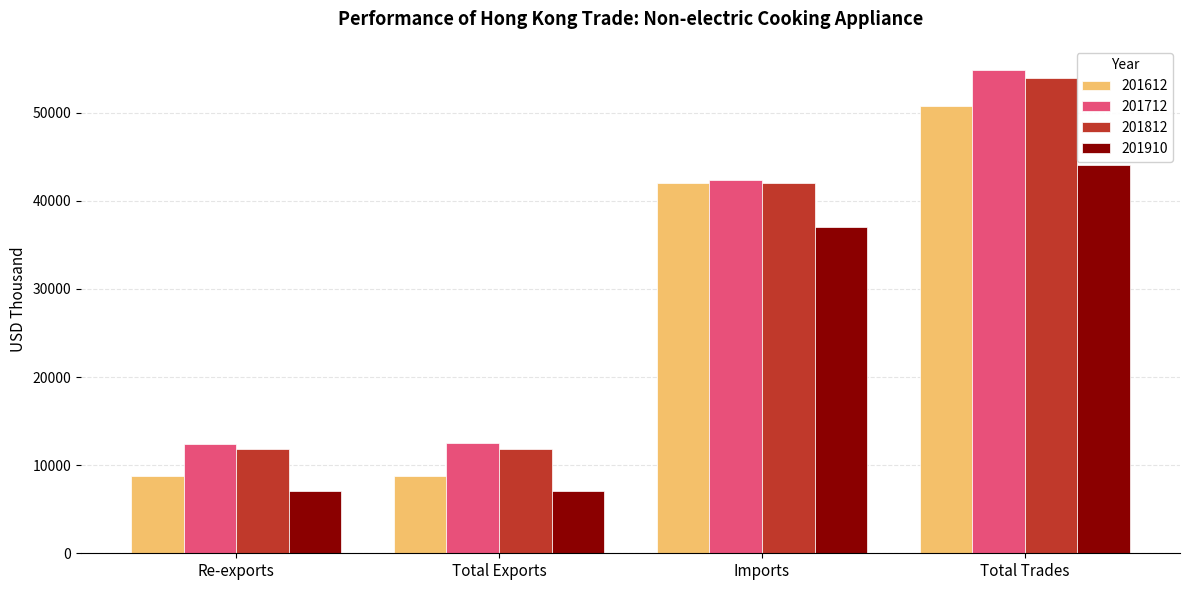

What is the sum of the 201910 values at Imports and Total Trades?

81082.6